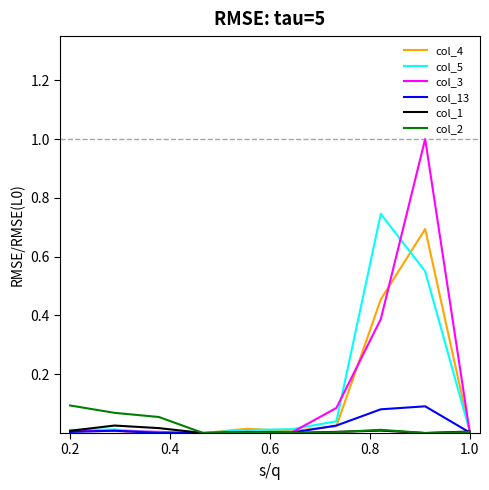

Which series has the largest range (max minus min)?

col_3